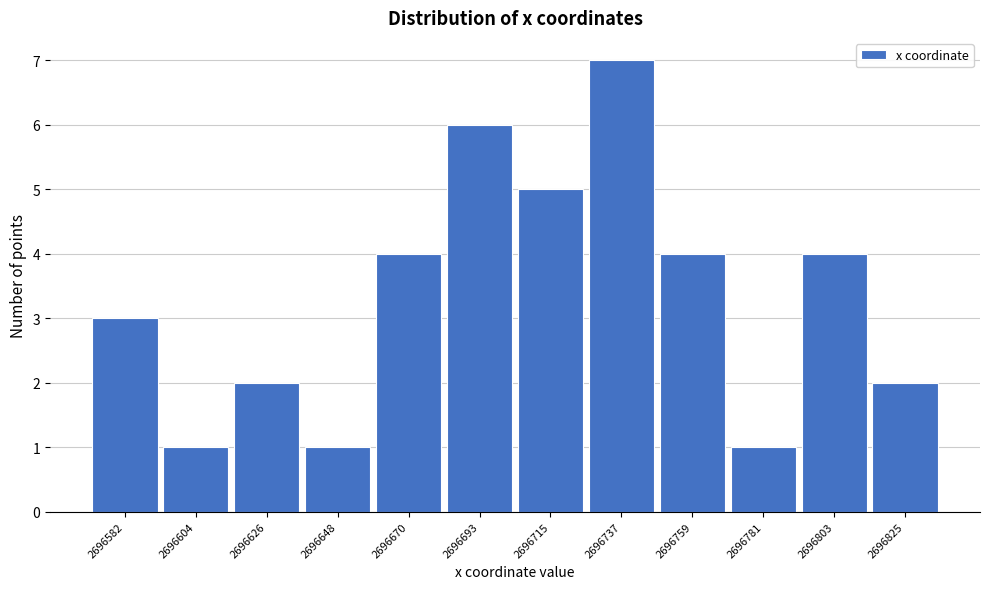

Reading right to left, extract all data points from this chart.

2696825=2	2696803=4	2696781=1	2696759=4	2696737=7	2696715=5	2696693=6	2696670=4	2696648=1	2696626=2	2696604=1	2696582=3